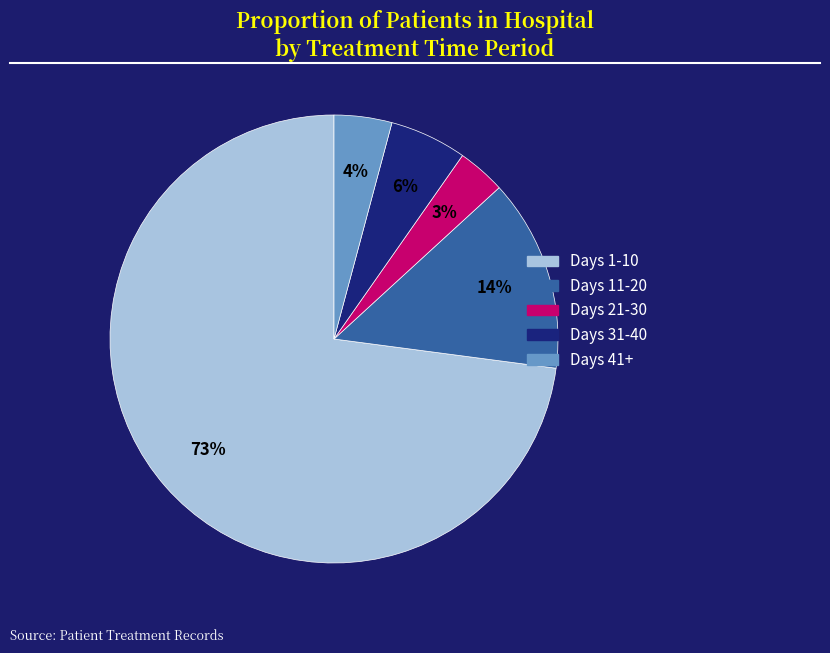

Does any single category account for the majority?

Yes